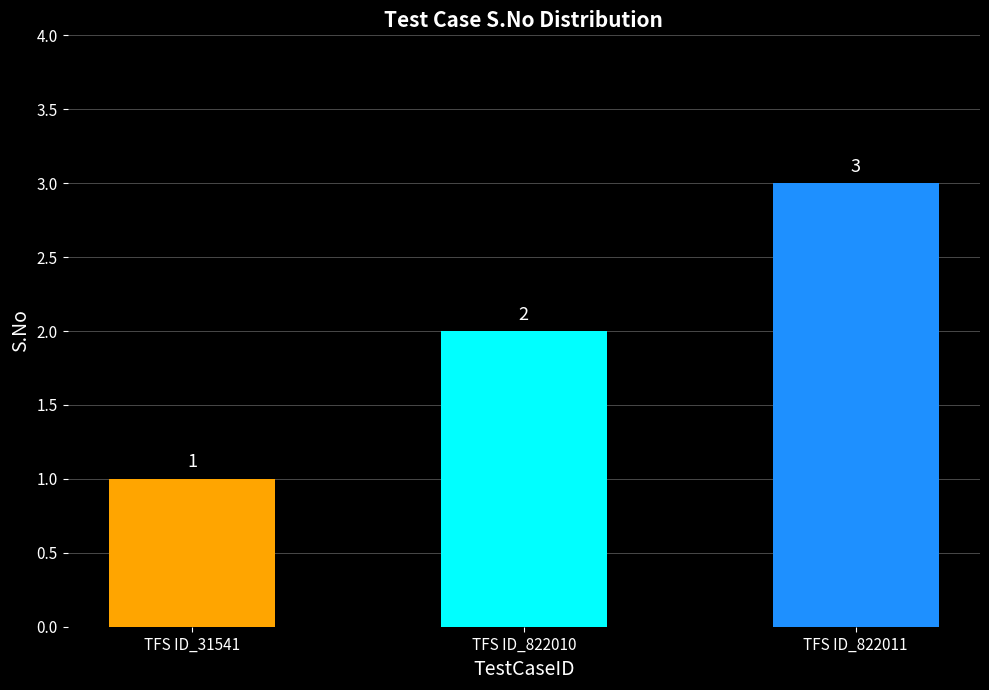

List the labels in order of value, largest first.

TFS ID_822011, TFS ID_822010, TFS ID_31541